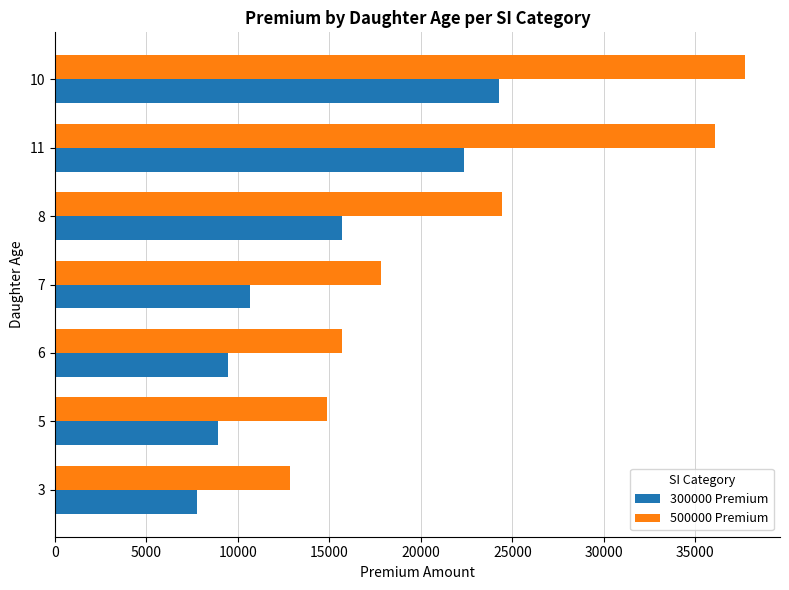

At how many categories does at least one series exceed 37538?

1